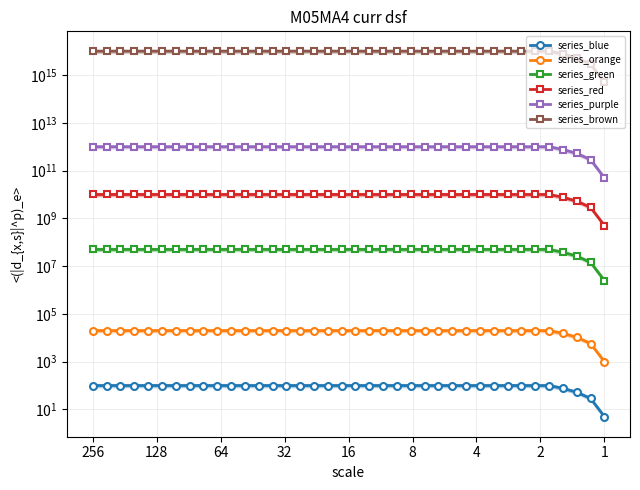

At 15, list the series in order from largest to smallest.

series_brown, series_purple, series_red, series_green, series_orange, series_blue